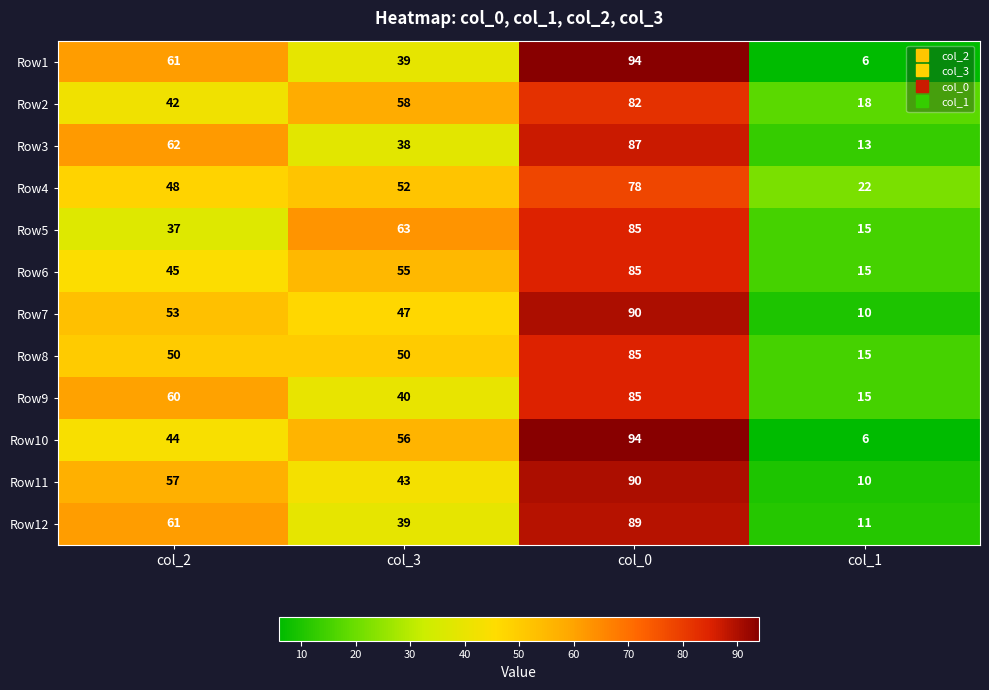

What is the spread (max minus min) of values at col_3?

25